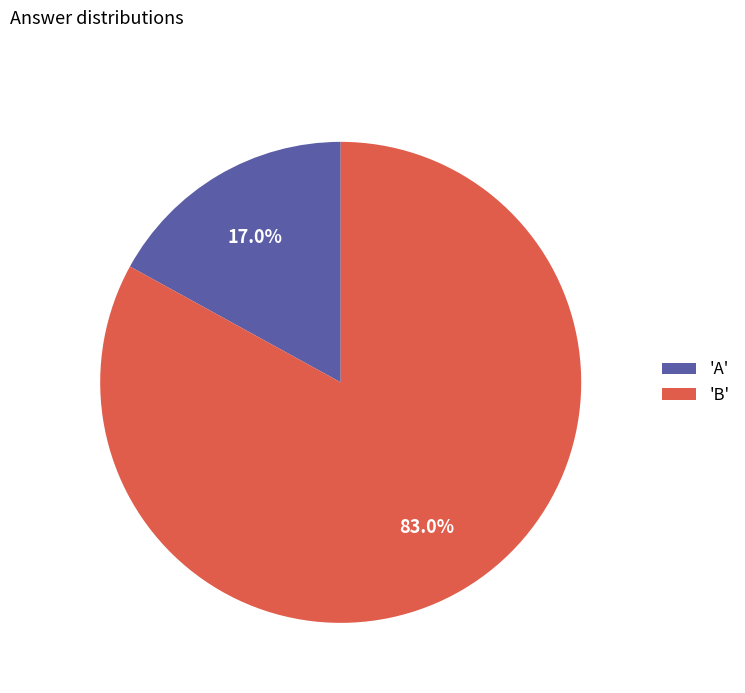

How much of the chart is everything except 'B'?

17.0%